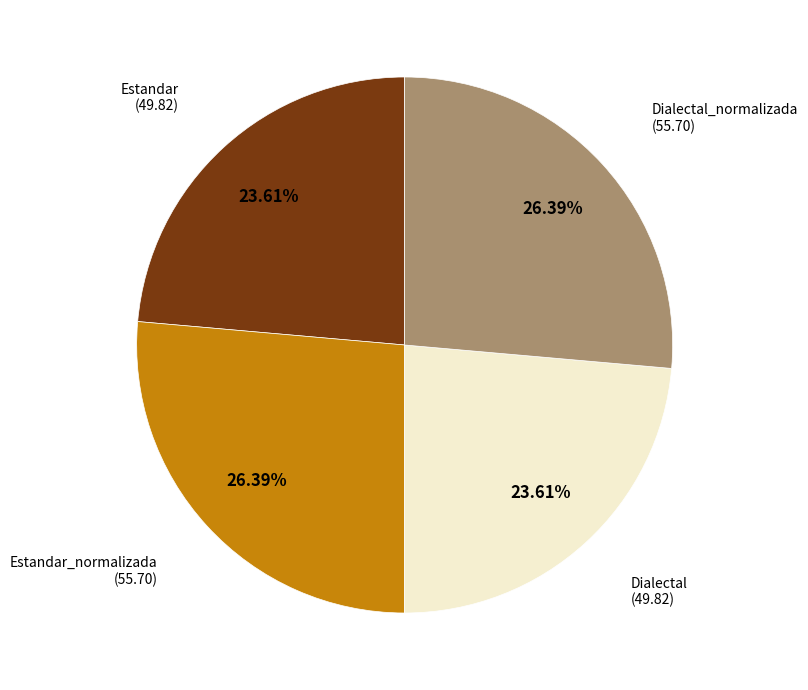

Is there a majority slice in this chart?

No